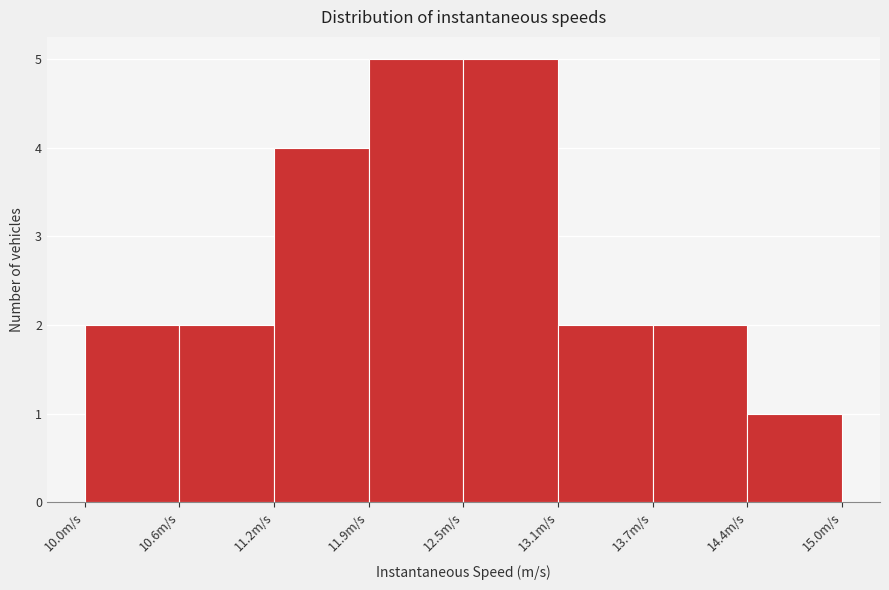

Reading left to right, transcribe this chart: for each bar, give the range it covers on the x-axis and its height. Neither the bar edges nor the heights are printed on the chart, so give them approximately, as read against the axes.

10.0 to 10.6: 2
10.6 to 11.2: 2
11.2 to 11.9: 4
11.9 to 12.5: 5
12.5 to 13.1: 5
13.1 to 13.7: 2
13.7 to 14.4: 2
14.4 to 15.0: 1